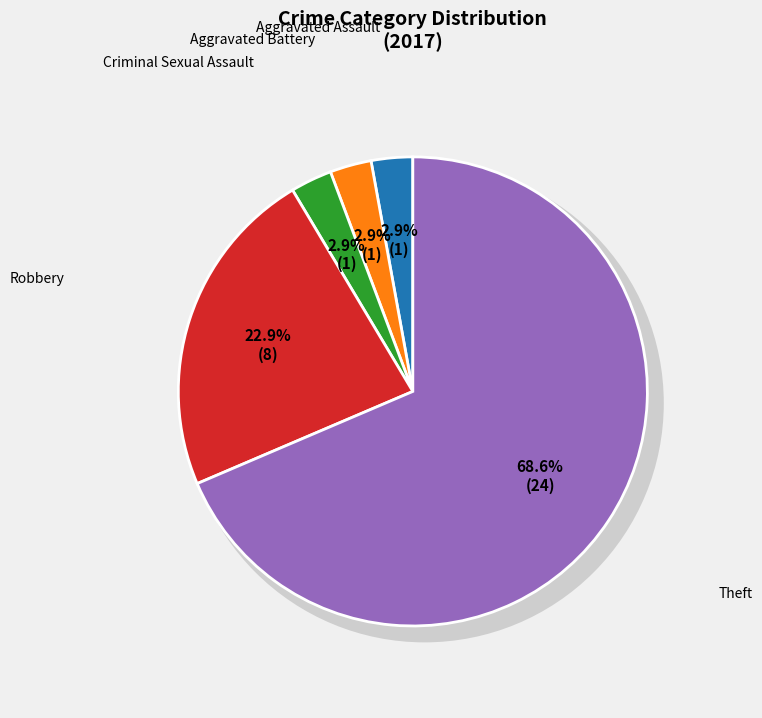

Combined, what portion of the pie is Robbery and Aggravated Battery?

25.7%